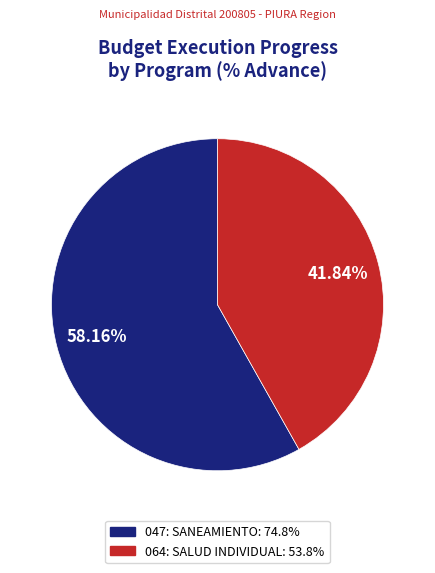

To the nearest percent, what portion does 064: SALUD INDIVIDUAL represent?

42%